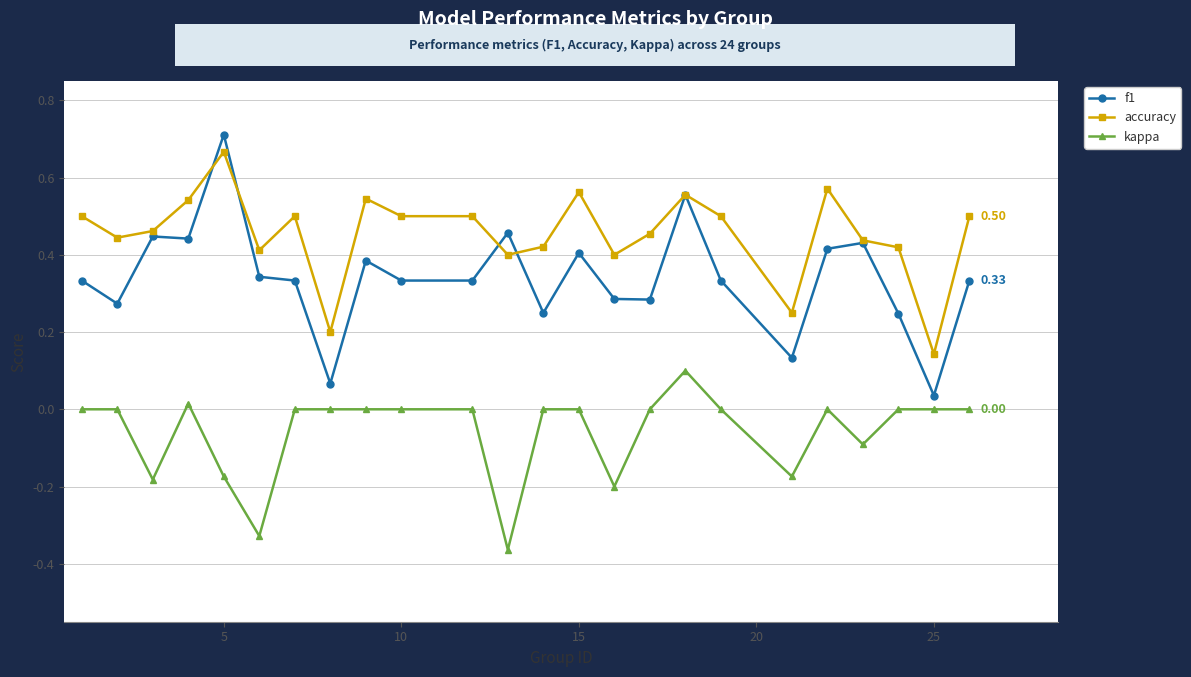

Which series has the largest range (max minus min)?

f1